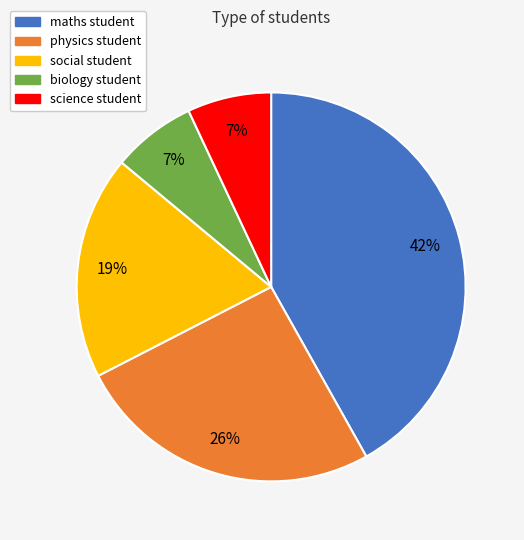

Is there a majority slice in this chart?

No